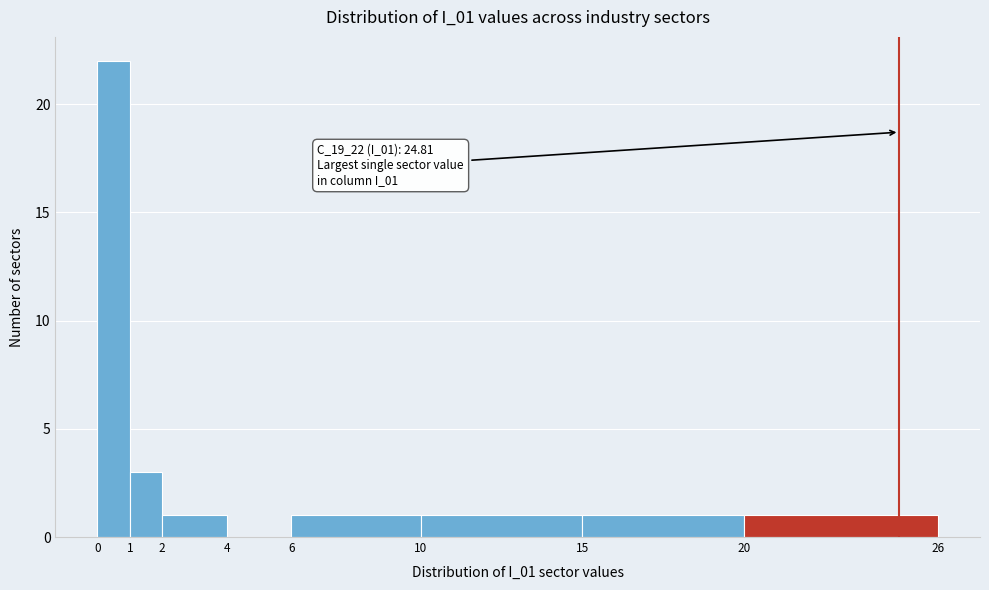

Over which range of the x-axis is the bar tallest?

0 to 1